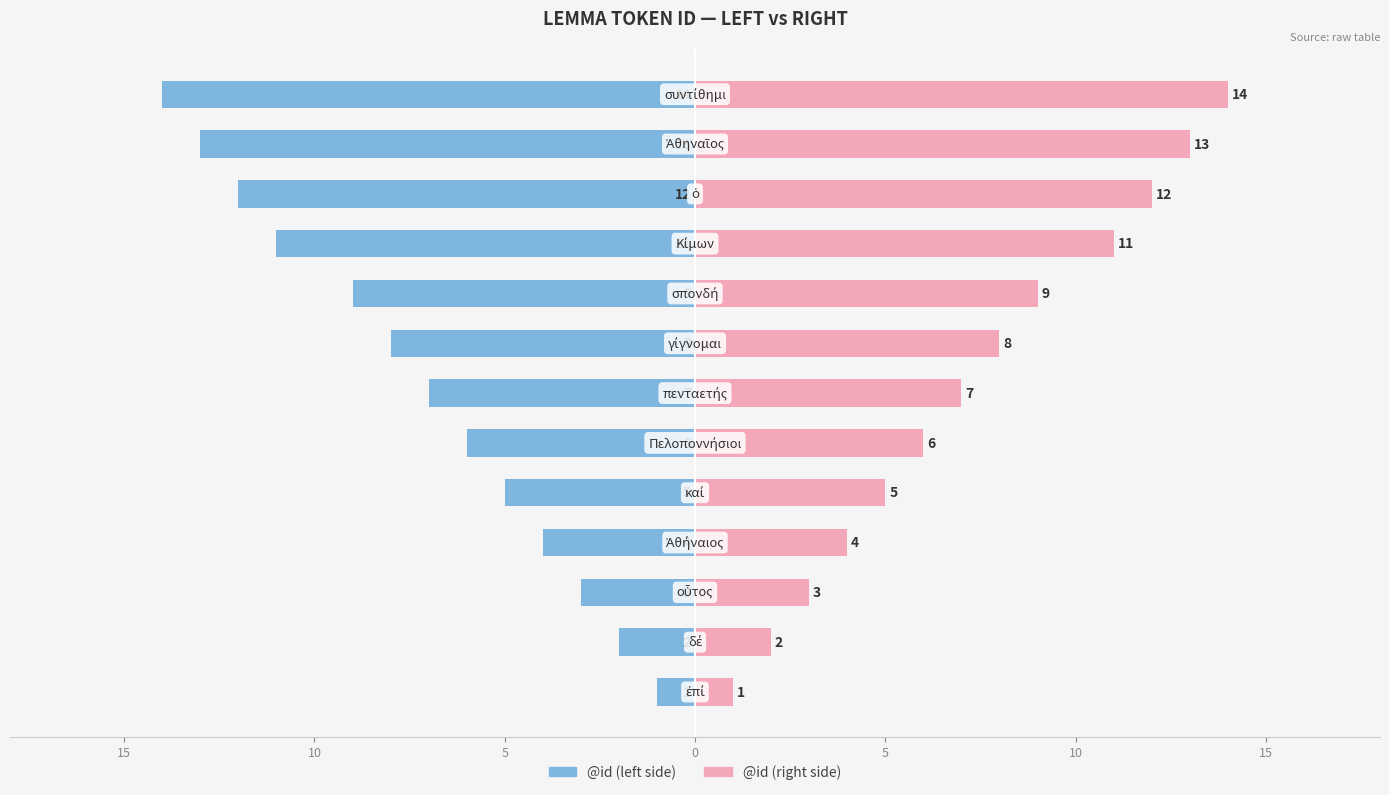

What is the greatest value displayed?

14